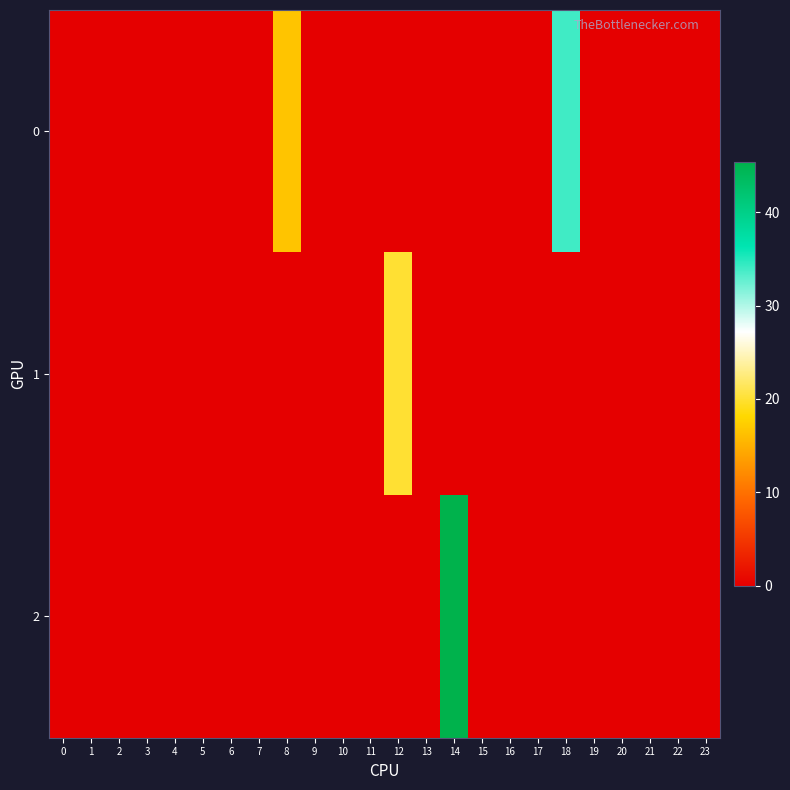

List the series in order of their overall mean, lowest first.

1, 2, 0